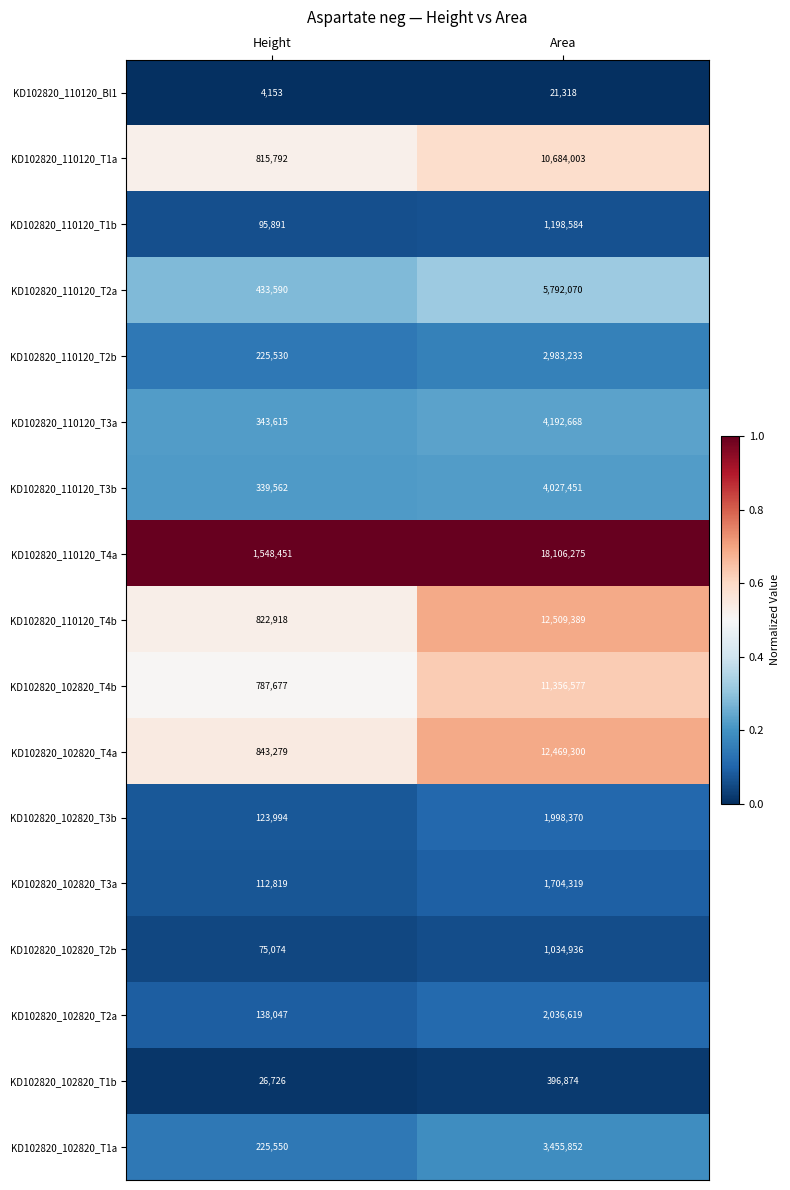

At which label does KD102820_110120_T1b reach its minimum?

Height